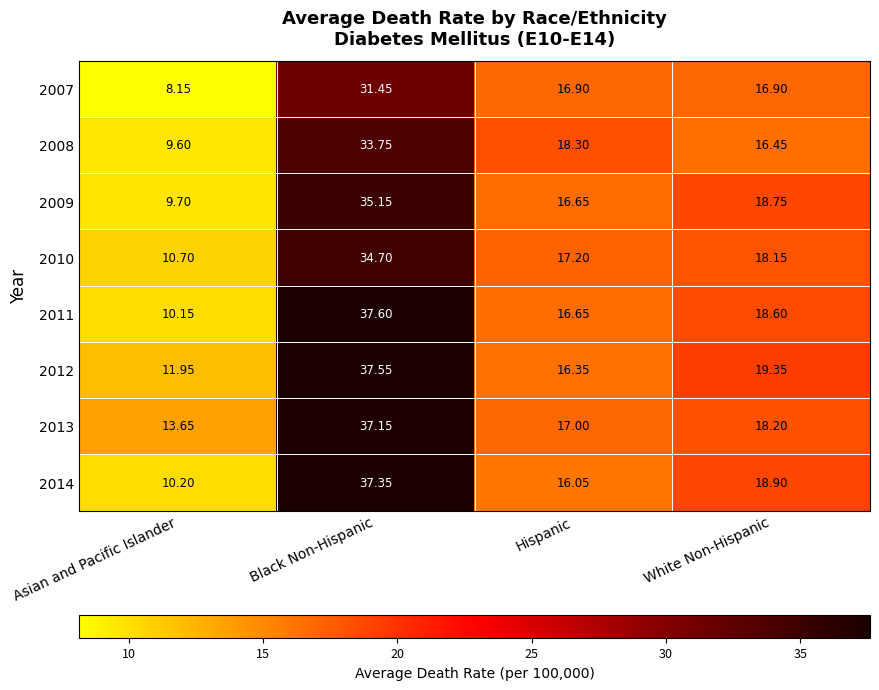

Which series has the largest total across all categories?

2013